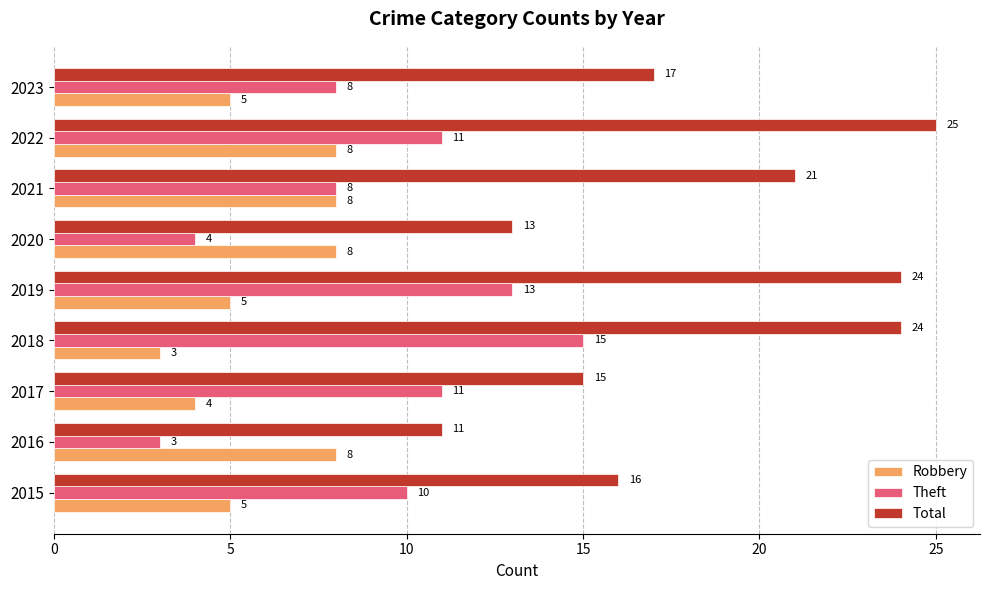

Read the Total value at 2016, to the nearest 5.

10